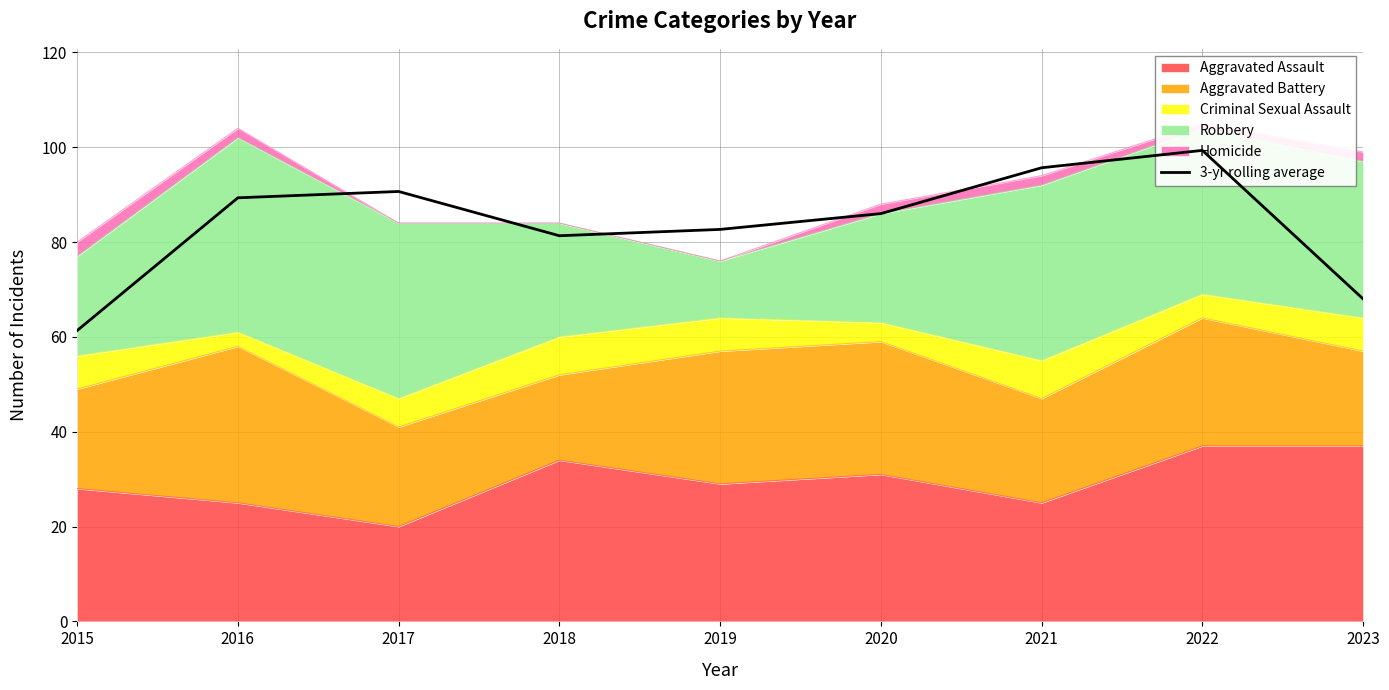

How many points are higher than both their immediate neighbors (excluding endpoints)?

2